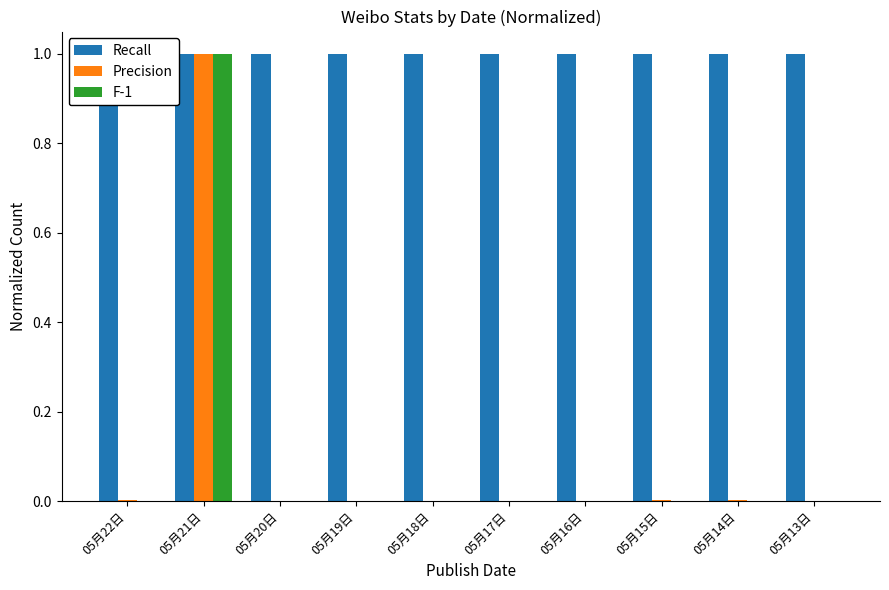

Rank the series at 05月17日 from lowest to highest value.

F-1, Precision, Recall